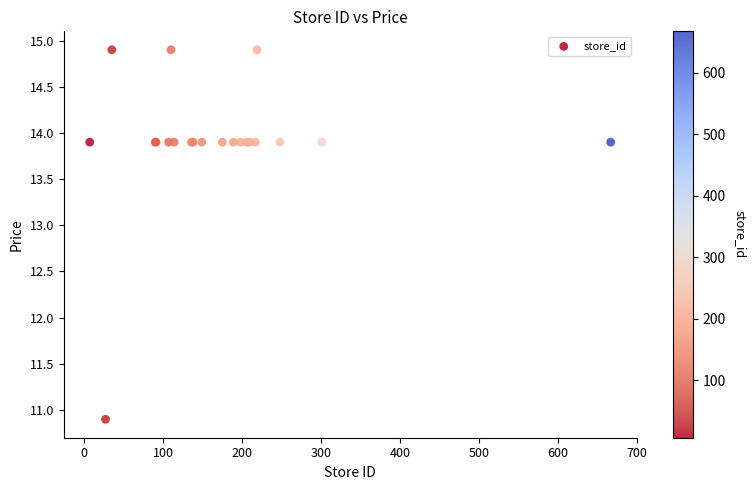

What Y value in the scatter plot is closest to 12?

10.9